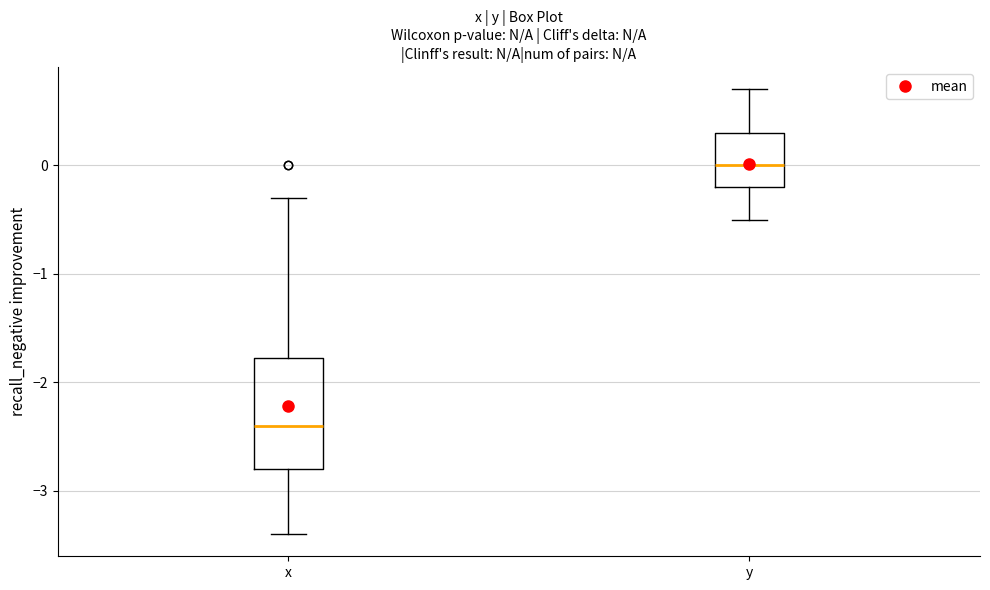

Reading left to right, read every box against the y-axis: the position of its median line, the range the box covers, and the ends of its whiskers. The values are not printed on the chart, so give them approximately, as read against the axis.

x: median -2.4, box -2.8 to -1.8, whiskers -3.4 to -0.3
y: median 0.0, box -0.2 to 0.3, whiskers -0.5 to 0.7